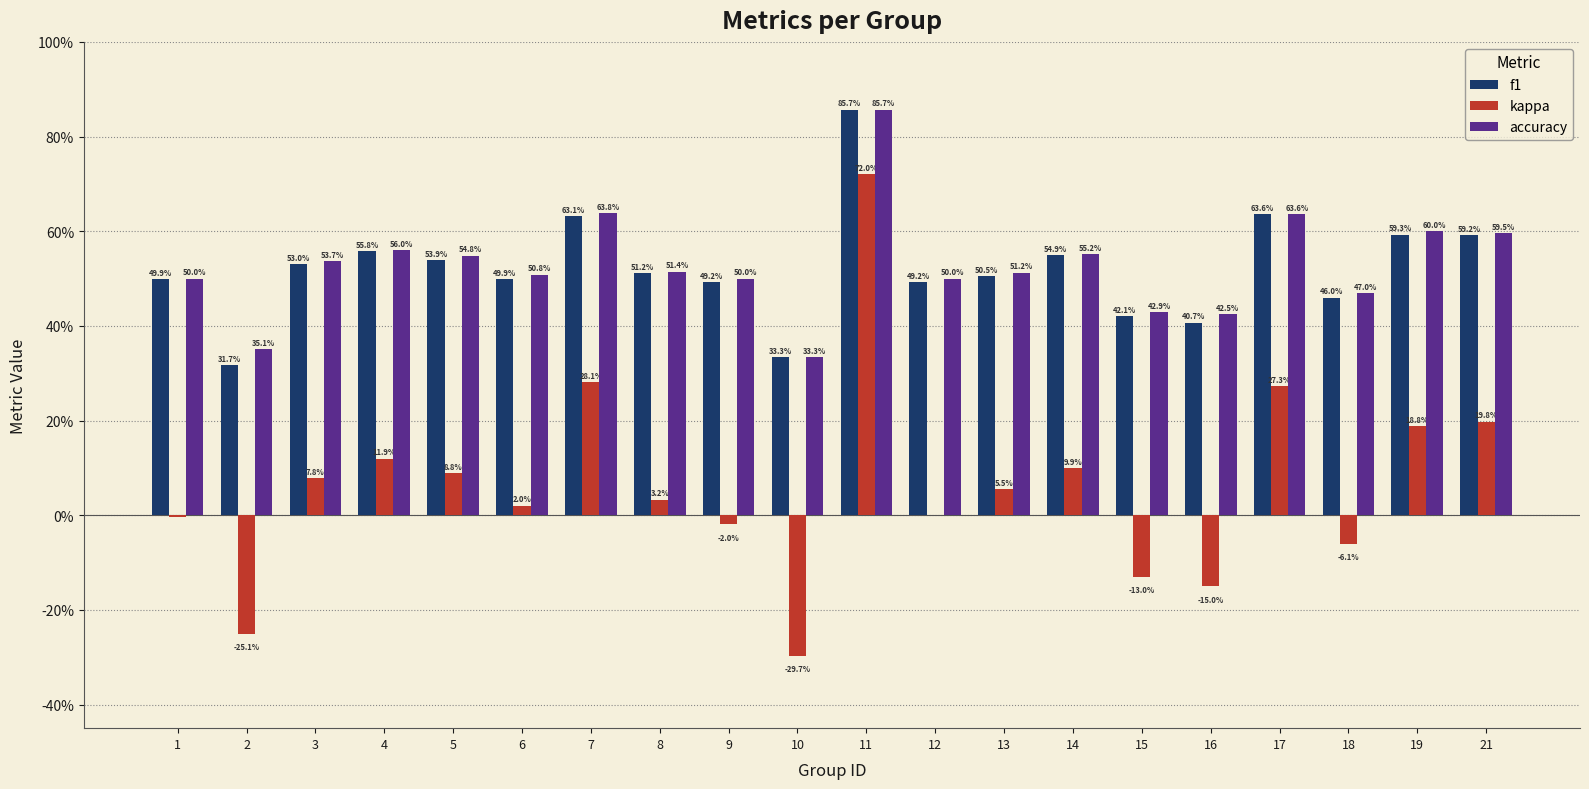

What are all the series names shown in the legend?

f1, kappa, accuracy